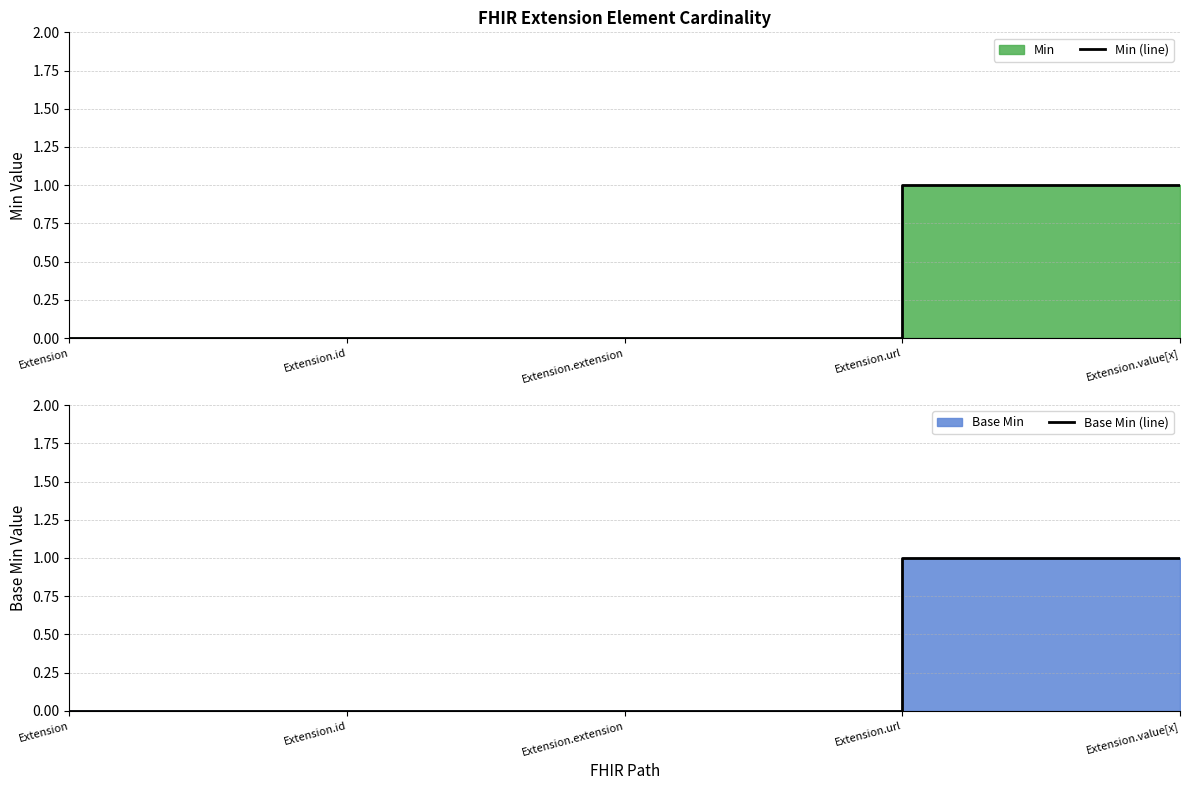

Which series changed the most between Extension.id and Extension.value[x]?

Min (line)